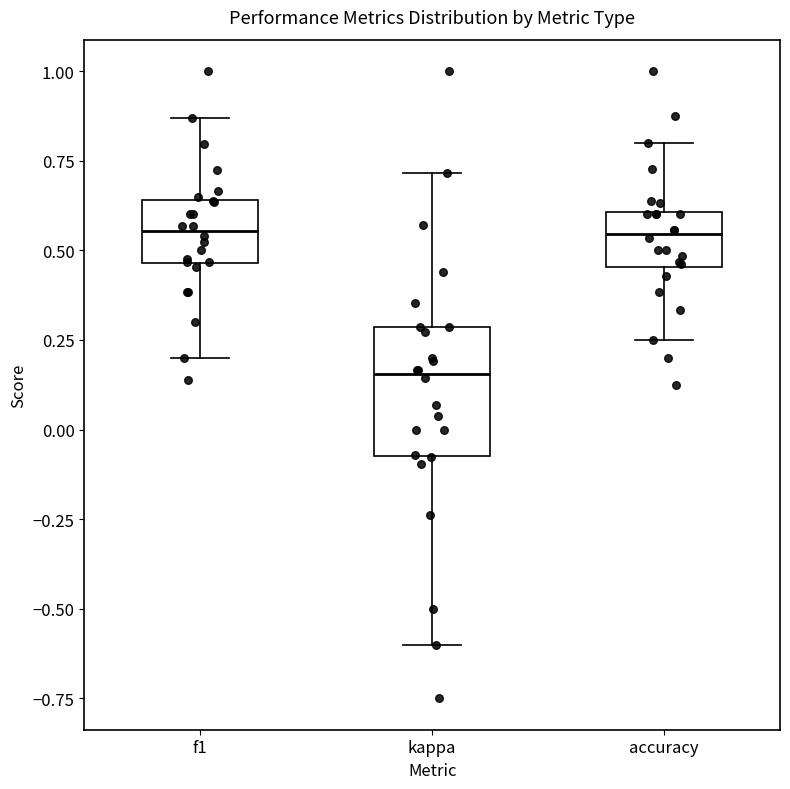

Where is the upper edge of the box for accuracy on the y-axis? The values are not printed on the chart, so give them approximately, as read against the axis.

0.60